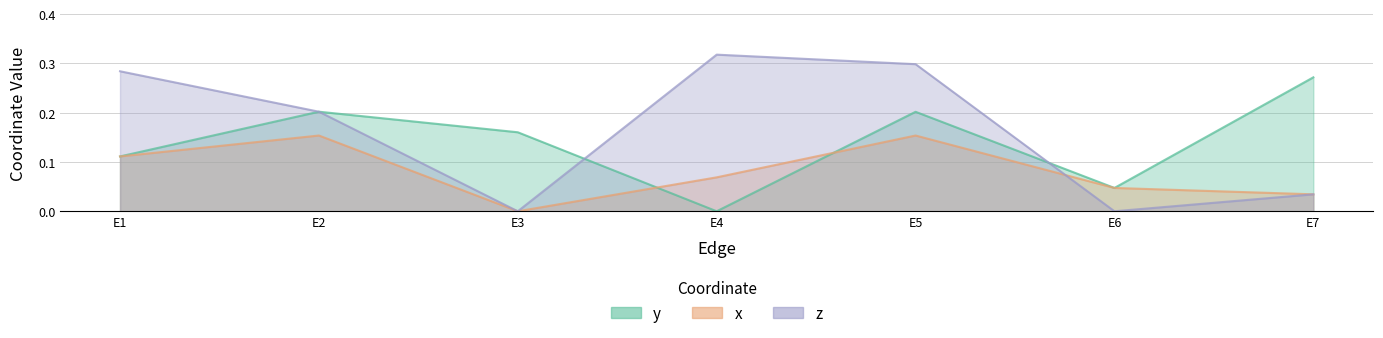

True or false: z has a value of 0.3 at E1.

True